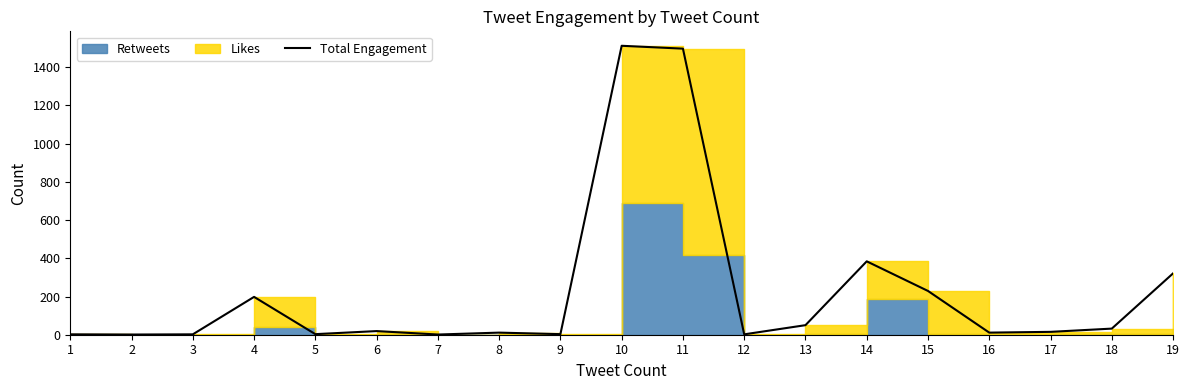

List the labels in order of value, largest first.

10, 11, 14, 19, 15, 4, 13, 18, 6, 17, 8, 16, 5, 9, 1, 3, 12, 2, 7